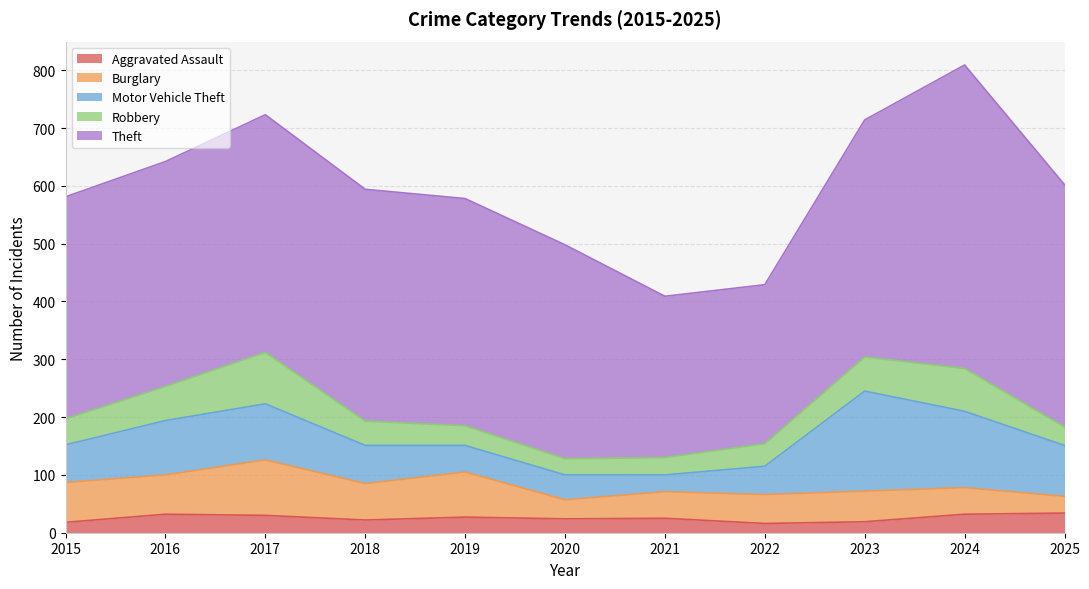

What is the smallest value displayed?

16